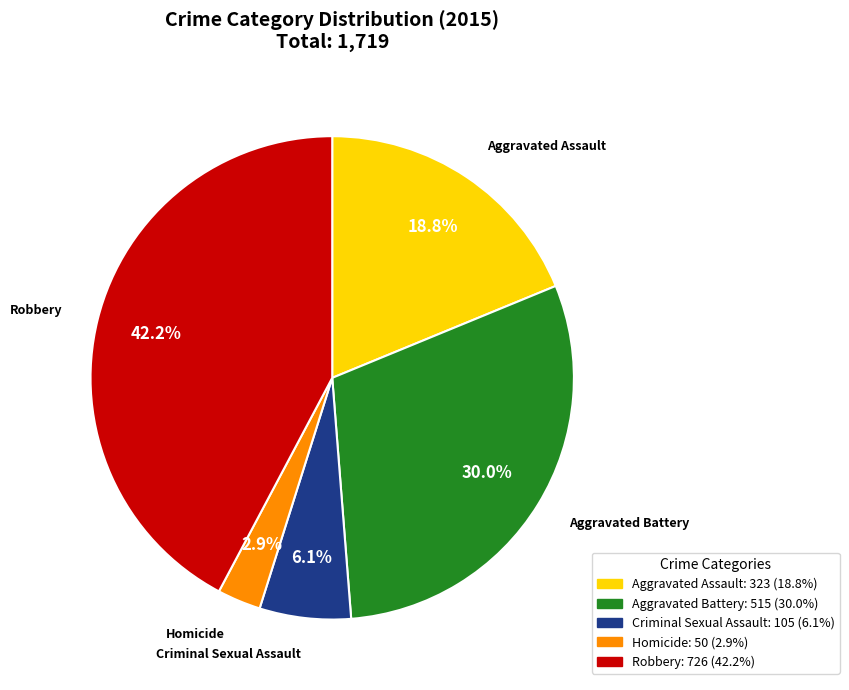

What is the ratio of the value at Robbery to the value at Aggravated Assault?

2.2